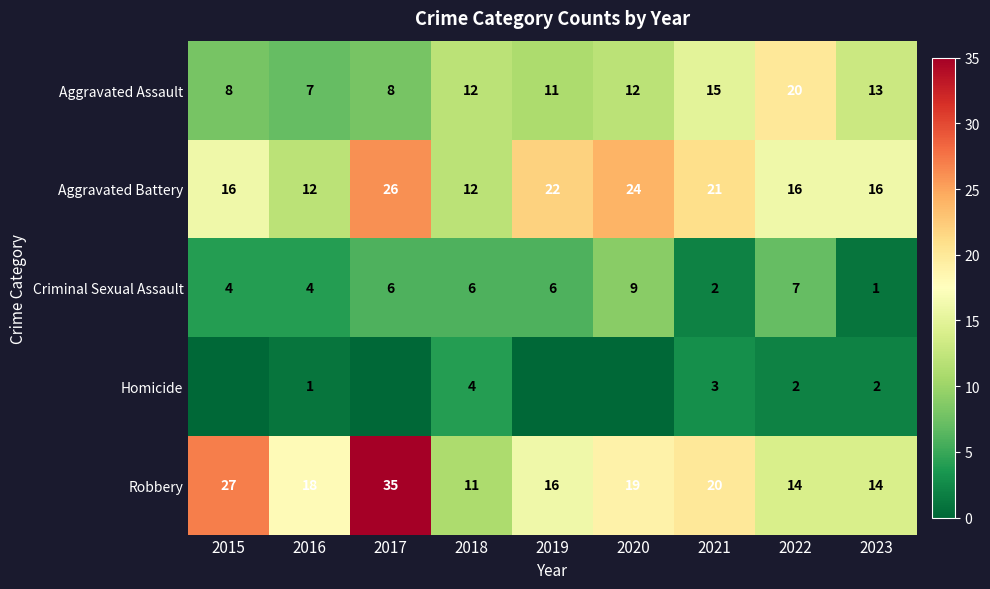

At which category does the chart reach its minimum across all series?

2015